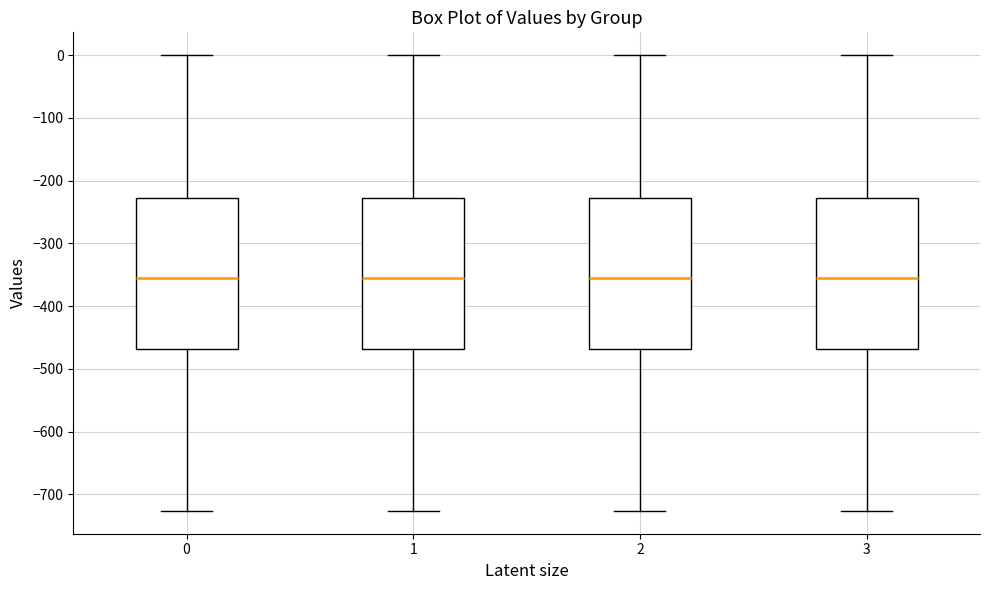

Reading left to right, read every box against the y-axis: the position of its median line, the range the box covers, and the ends of its whiskers. The values are not printed on the chart, so give them approximately, as read against the axis.

0: median -360, box -470 to -230, whiskers -730 to 0
1: median -360, box -470 to -230, whiskers -730 to 0
2: median -360, box -470 to -230, whiskers -730 to 0
3: median -360, box -470 to -230, whiskers -730 to 0